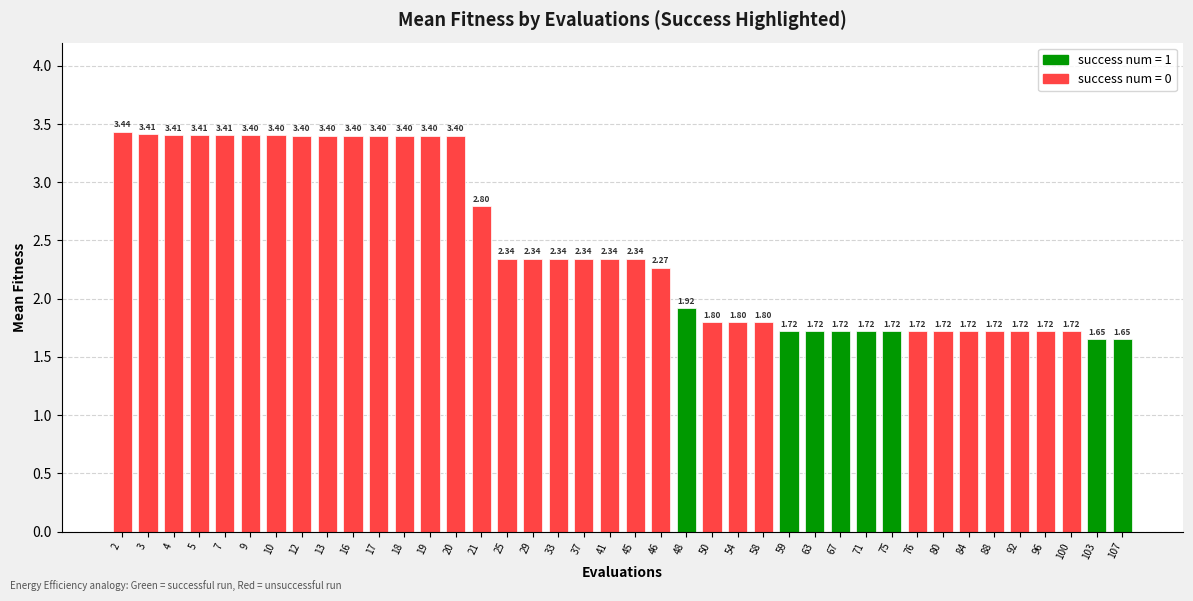

What is the sum of the values at 71 and 46?

4.0